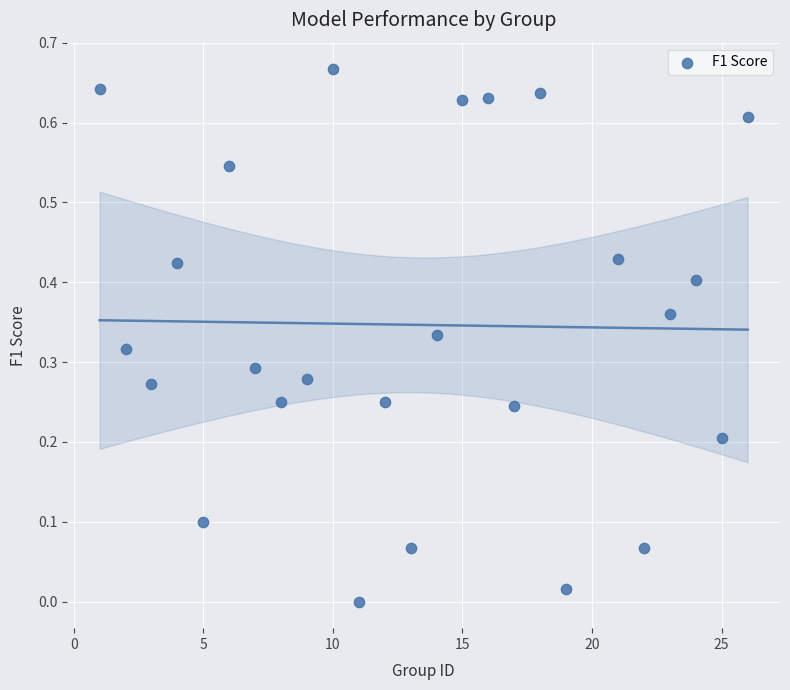

What is the range of X values (max minus min)?

25.0